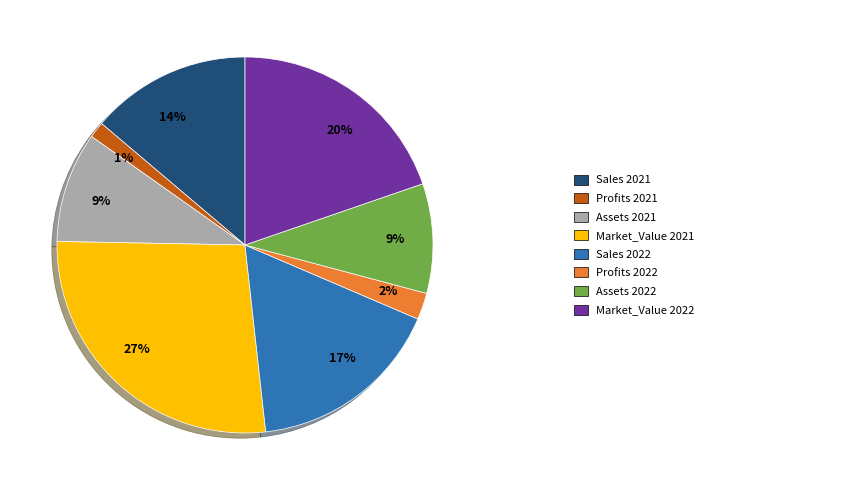

Is there any slice that represents more than half of the pie?

No